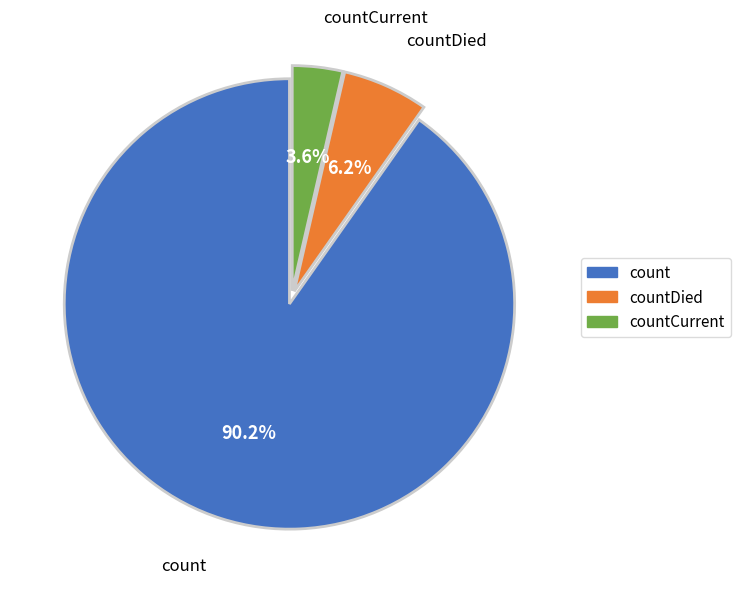

Is there a majority slice in this chart?

Yes